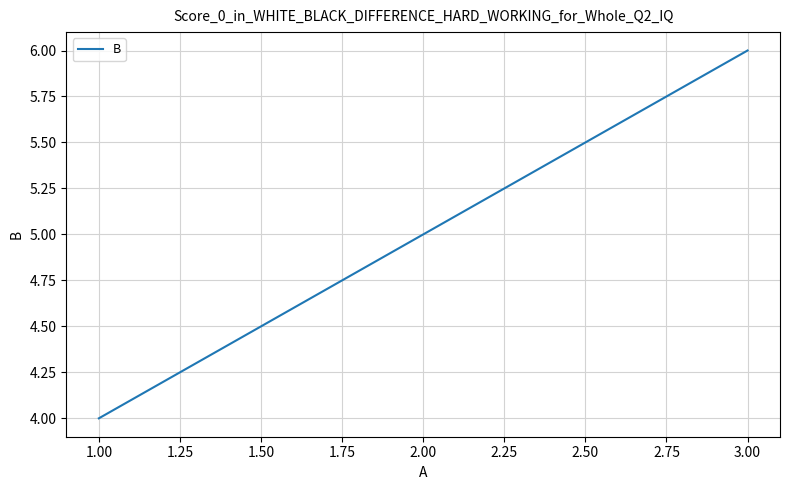

What is the difference between the maximum and second lowest values?

1